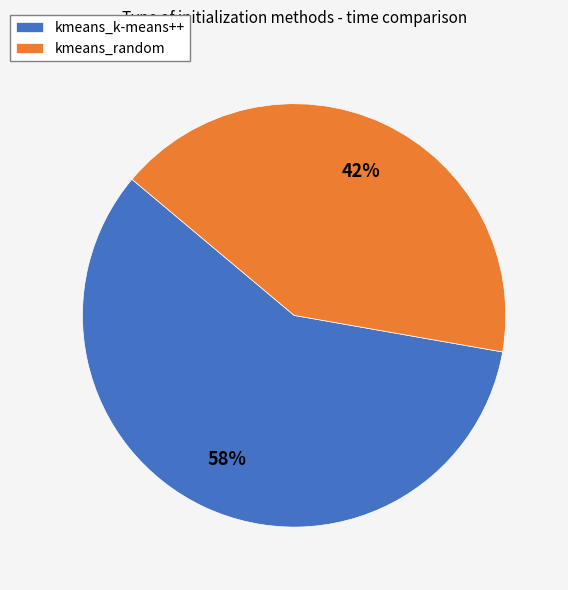

Between kmeans_random and kmeans_k-means++, which is larger?

kmeans_k-means++